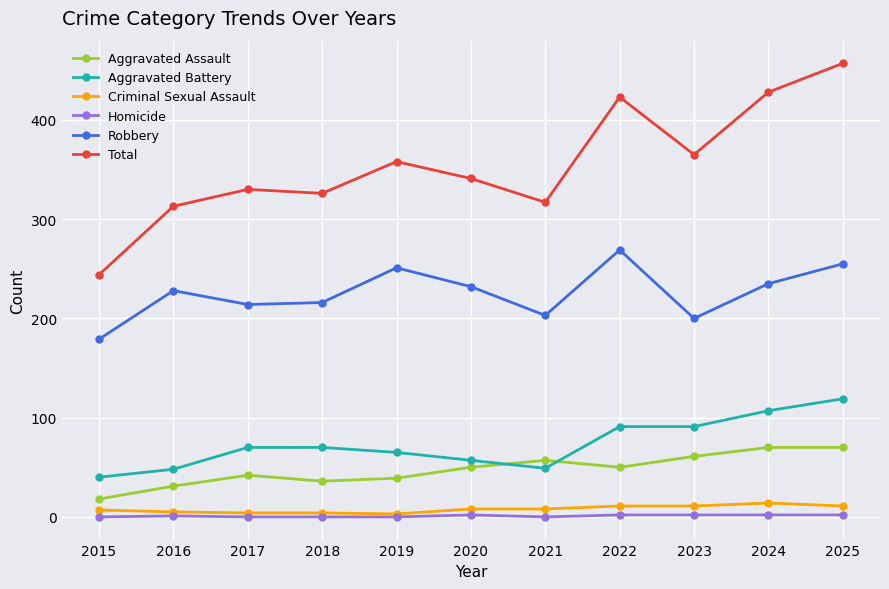

What is the value of the Aggravated Battery point at the 1st from the left?

40